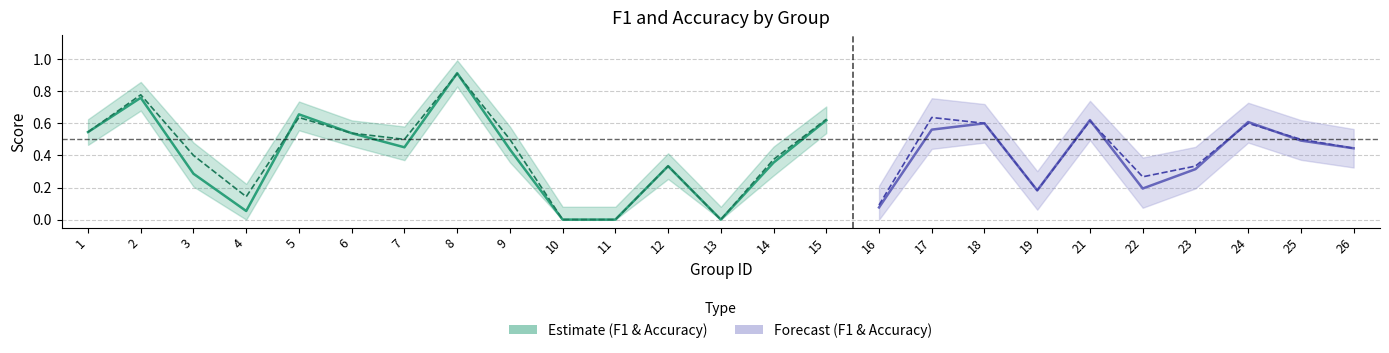

How many positive values does the f1 series have?

22